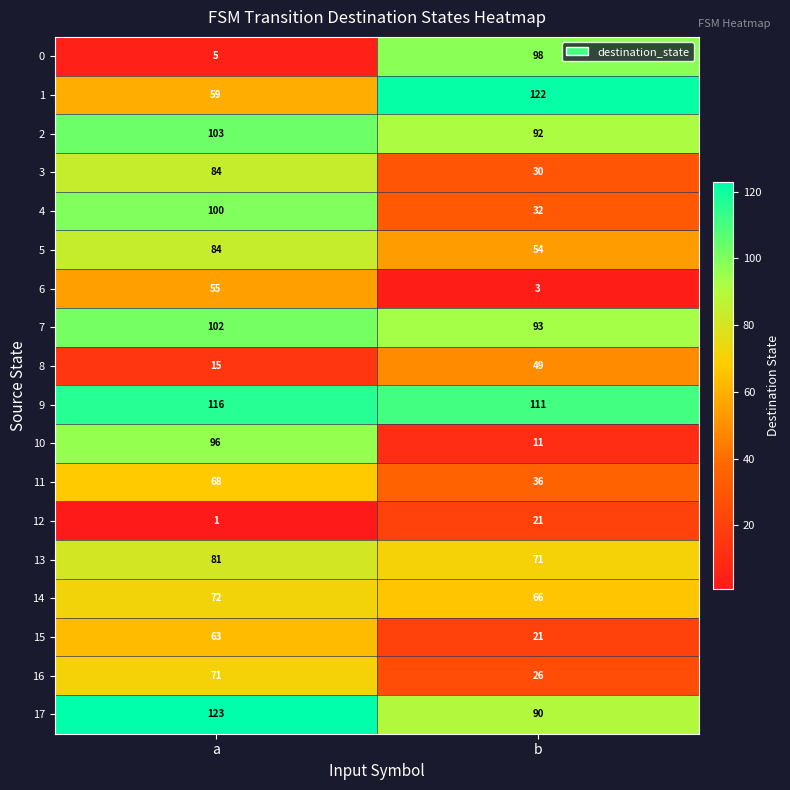

Which category has the lowest value across all series?

a